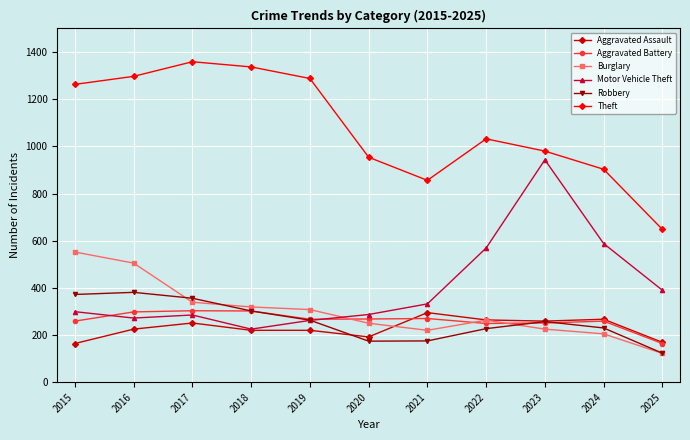

True or false: Theft has more than 2 points higher than both neighbors.

False